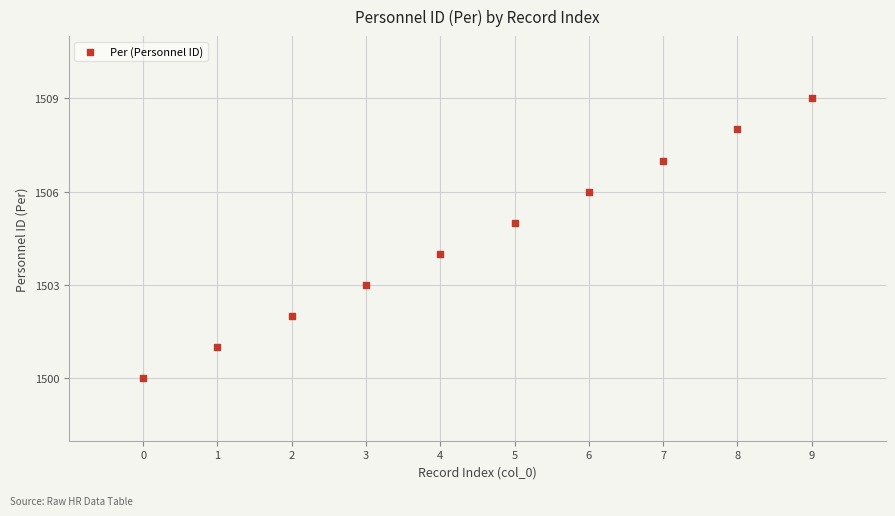

What is the range of Y values (max minus min)?

9